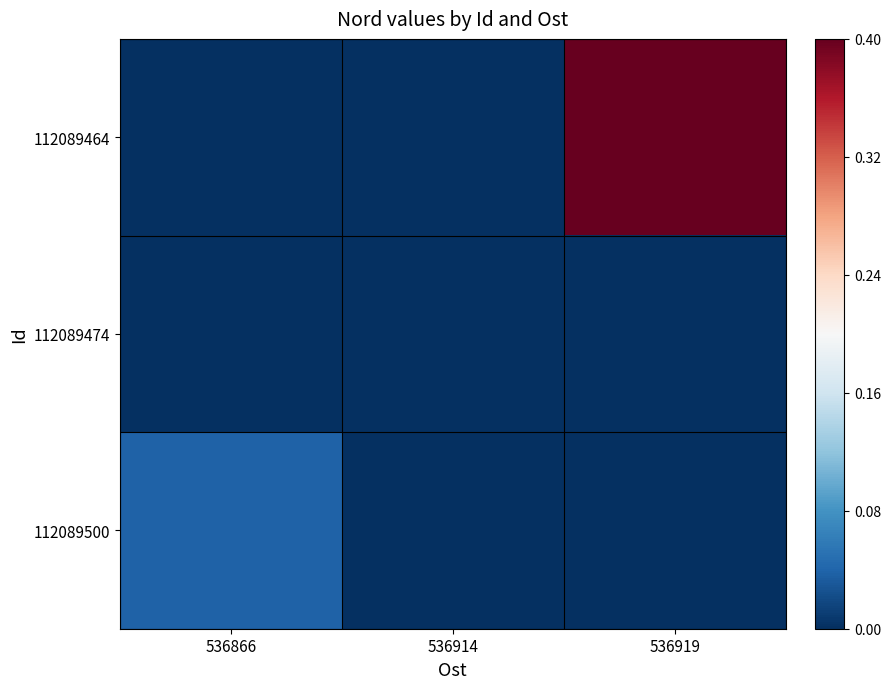

What is the maximum value shown in the chart?

0.4